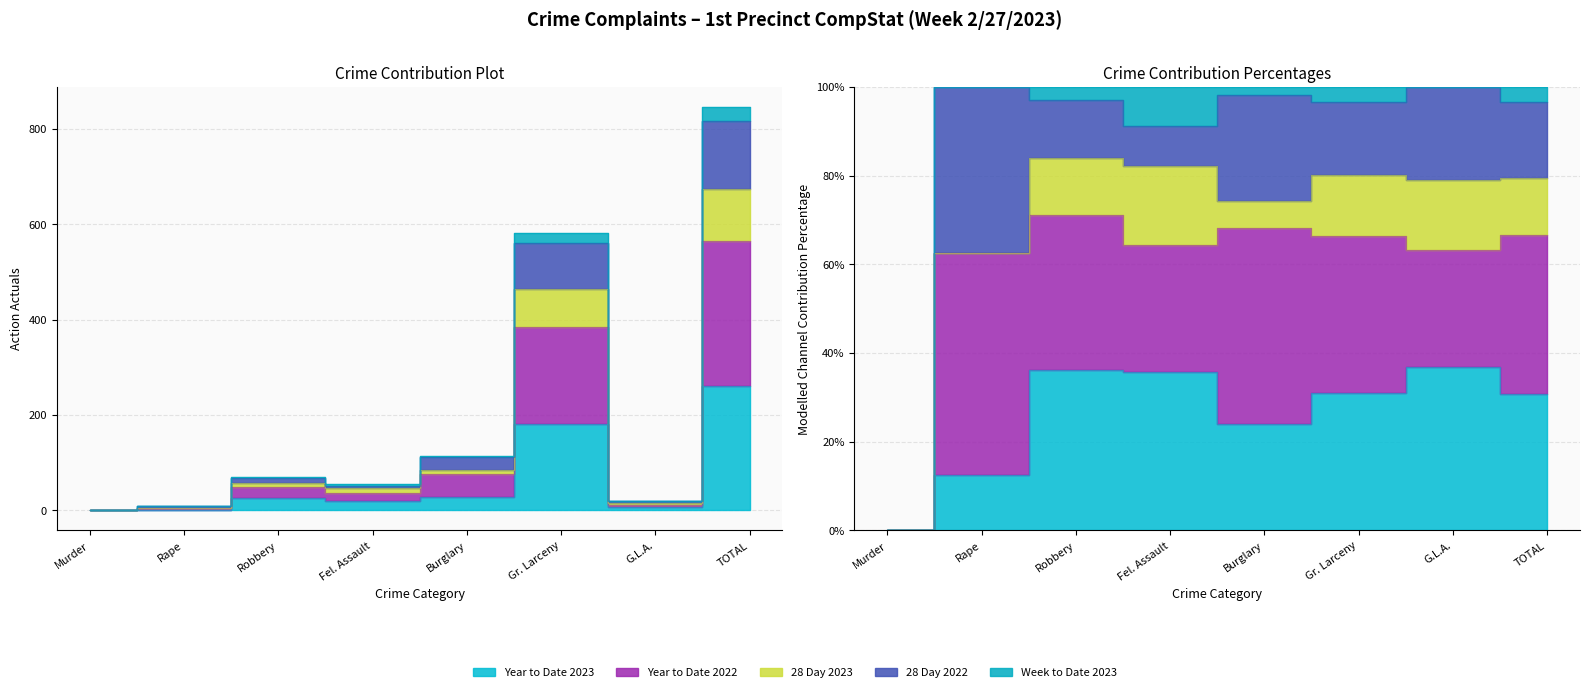

How many interior local peaks does the 28 Day 2022 series have?

2